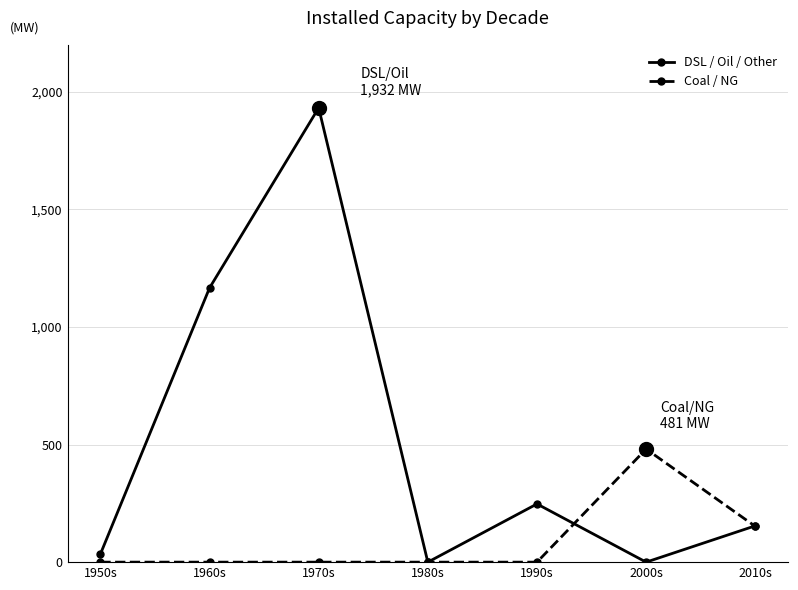

Which series has the widest spread of values?

DSL / Oil / Other